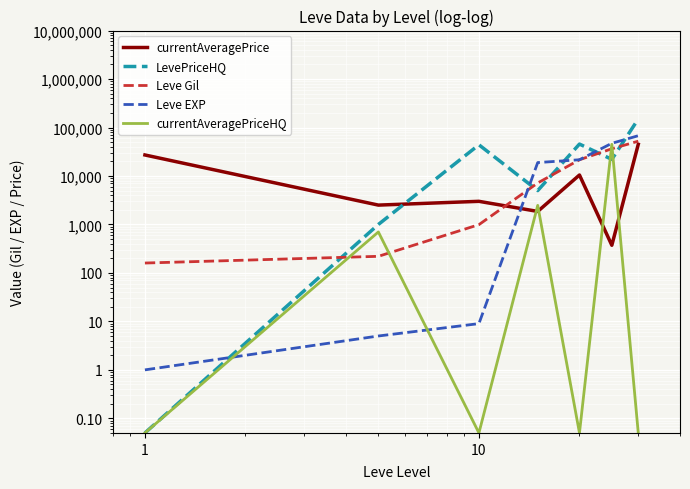

What is the sum of all LevePriceHQ values?

267542.0